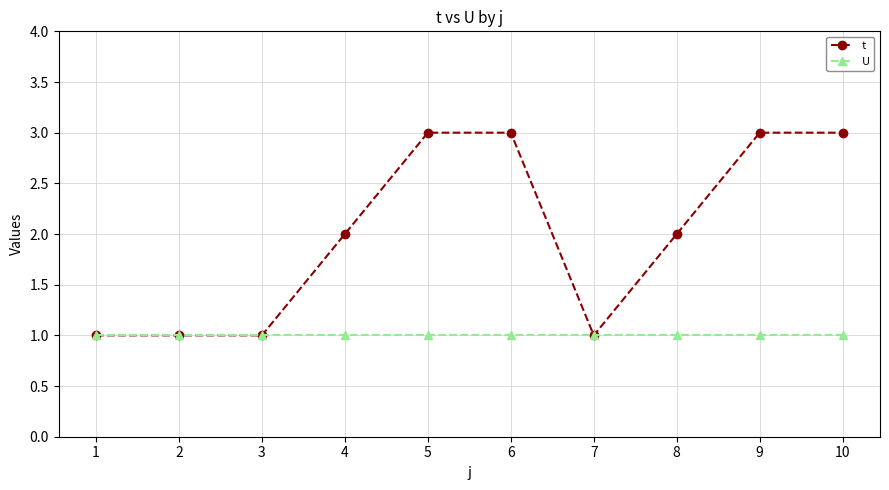

What is the sum of the U values at 10 and 6?

2